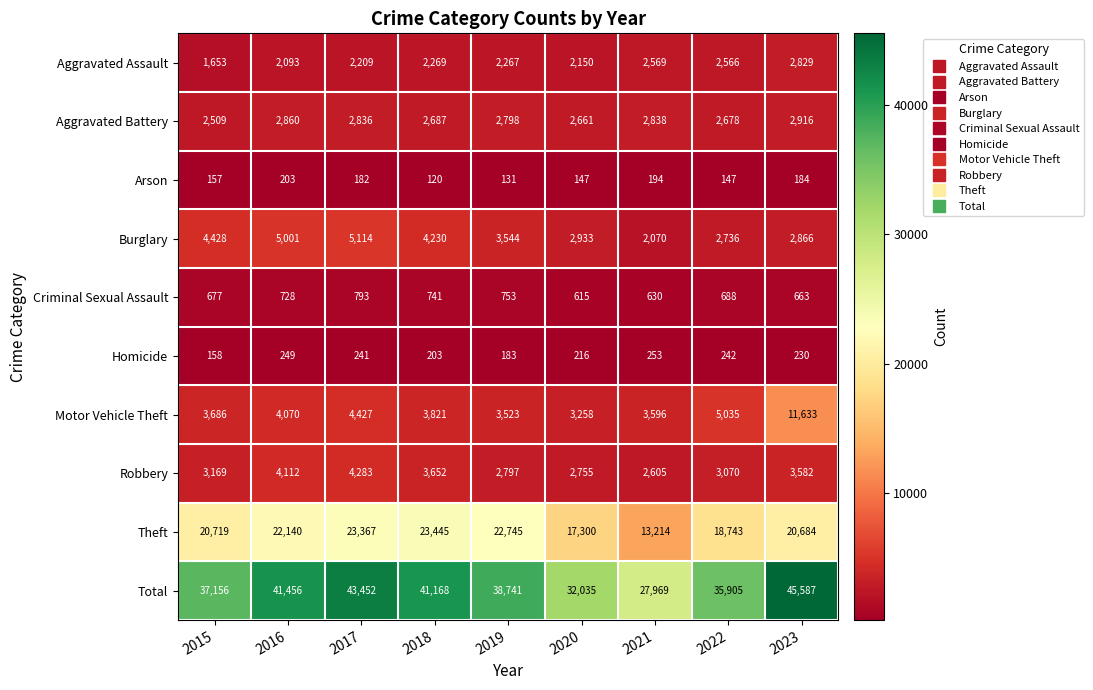

What is the sum of the Arson values at 2015 and 2023?

341